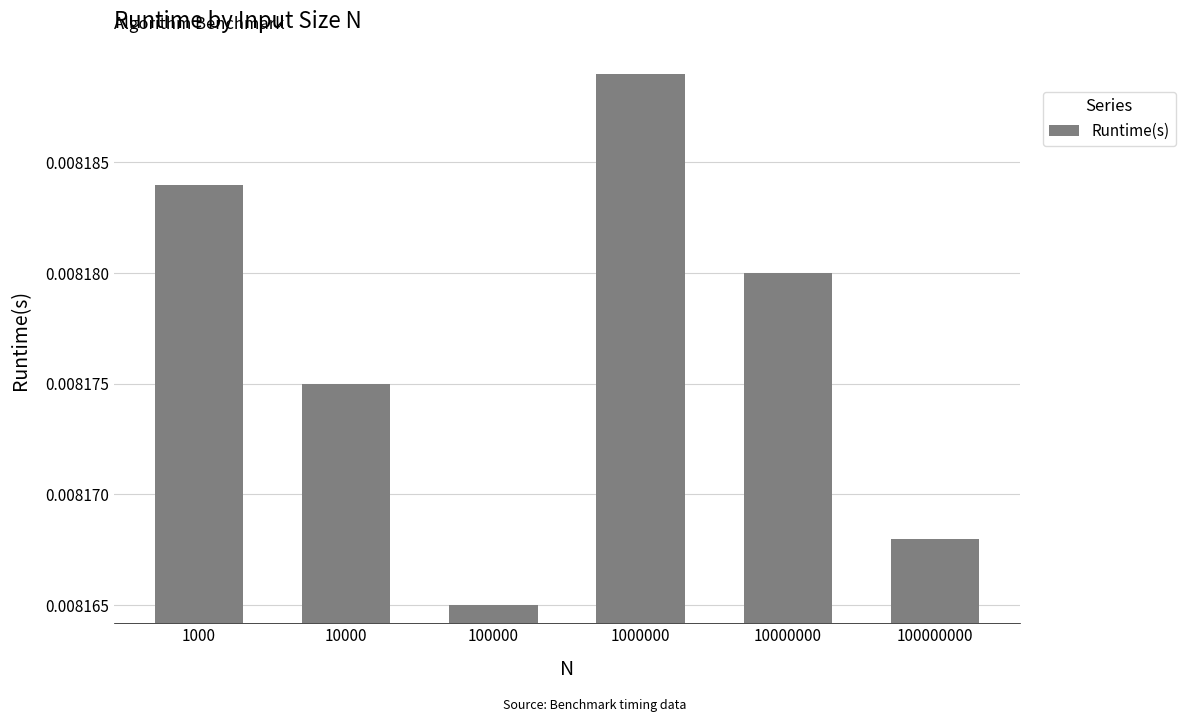

Are the bars grouped side by side (vs. stacked)?

No